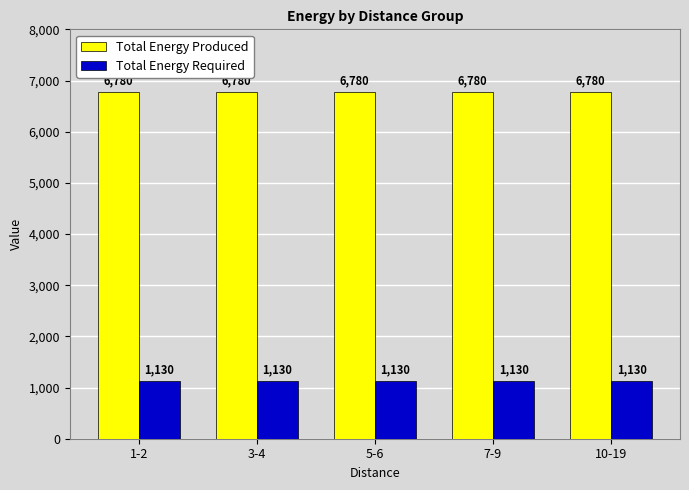

Rank the series at 10-19 from highest to lowest value.

Total Energy Produced, Total Energy Required